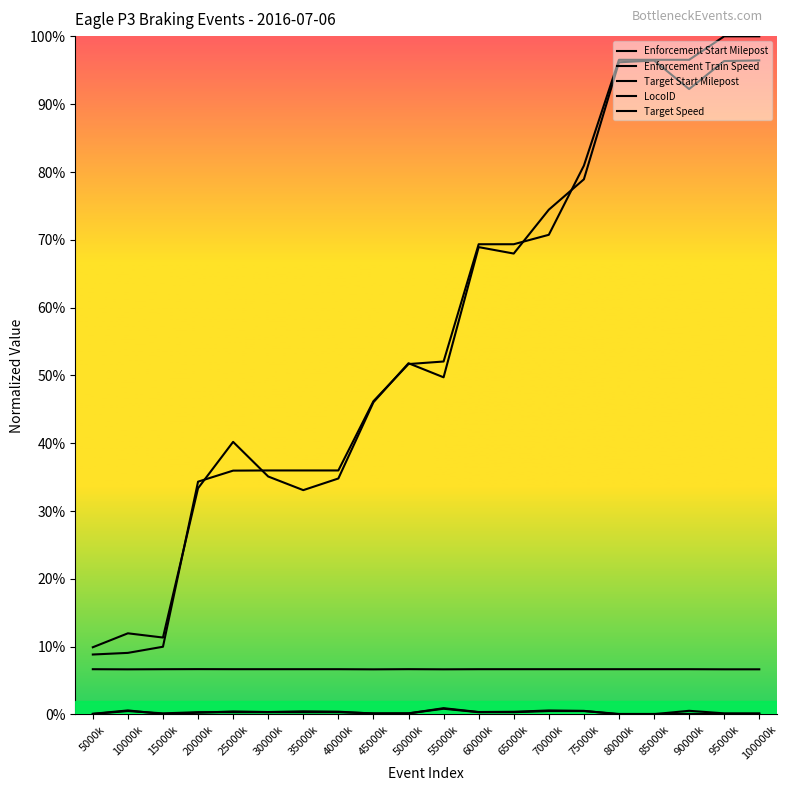

What is the average value of the LocoID series?

0.1